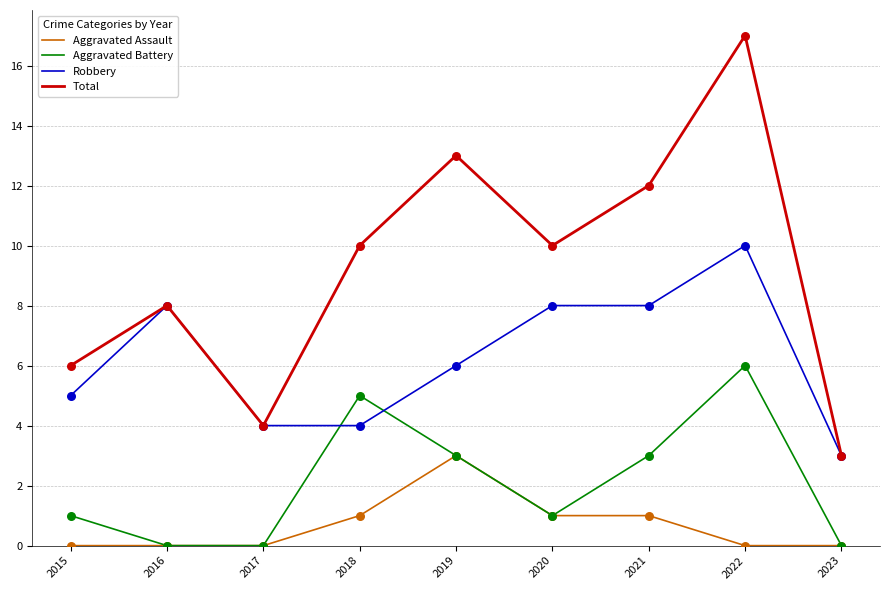

Which series has the largest total across all categories?

Total